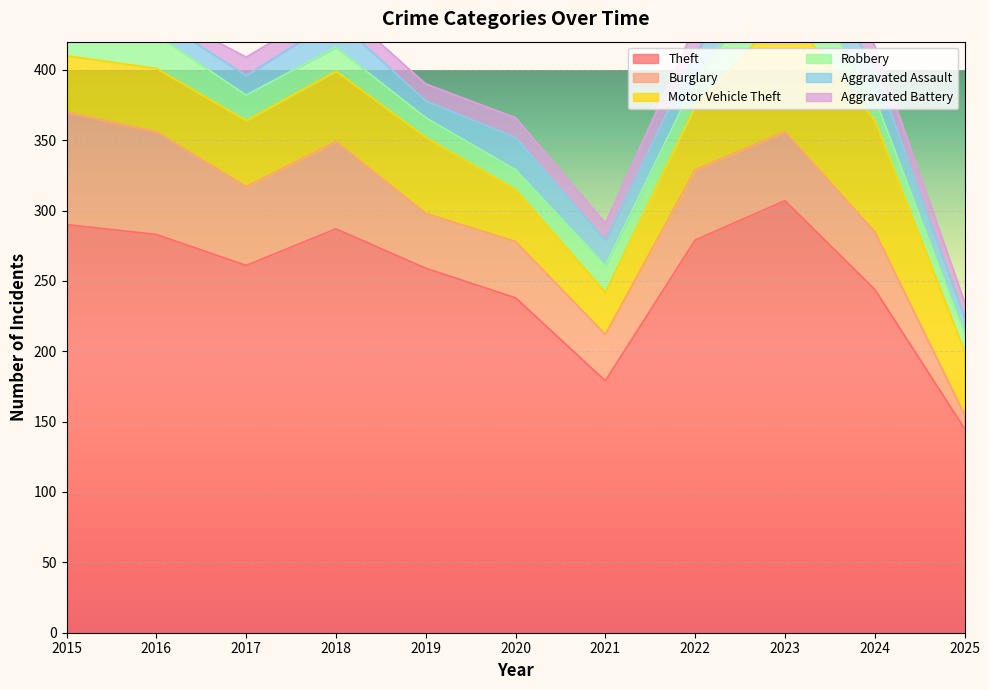

True or false: Theft and Motor Vehicle Theft cross at least once.

False